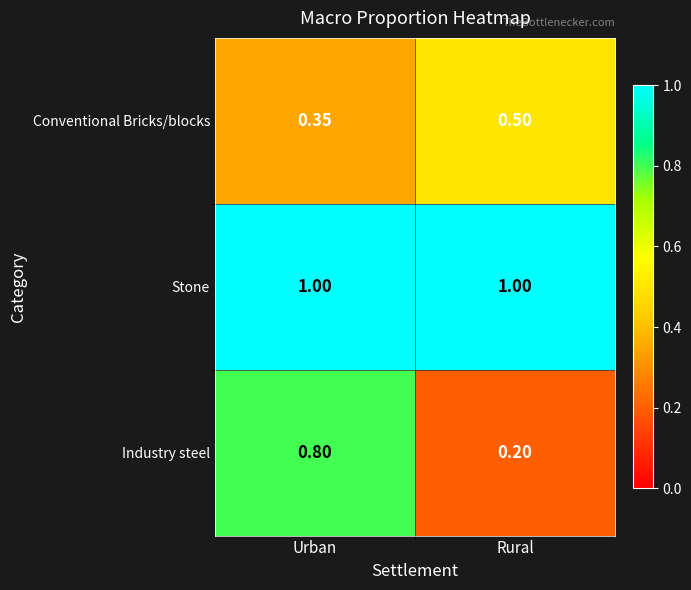

How many series are shown in this chart?

3